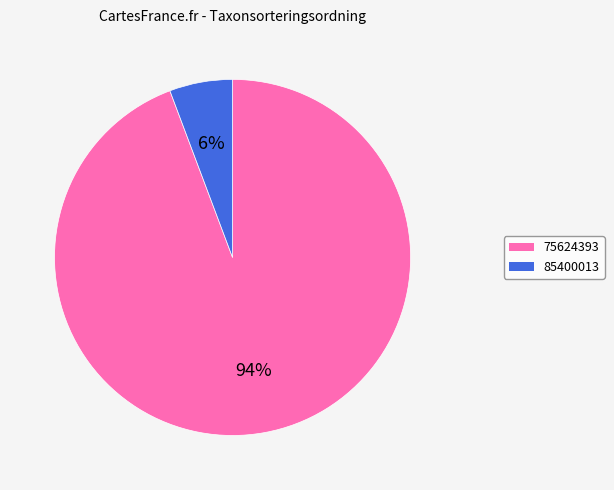

Is there a majority slice in this chart?

Yes